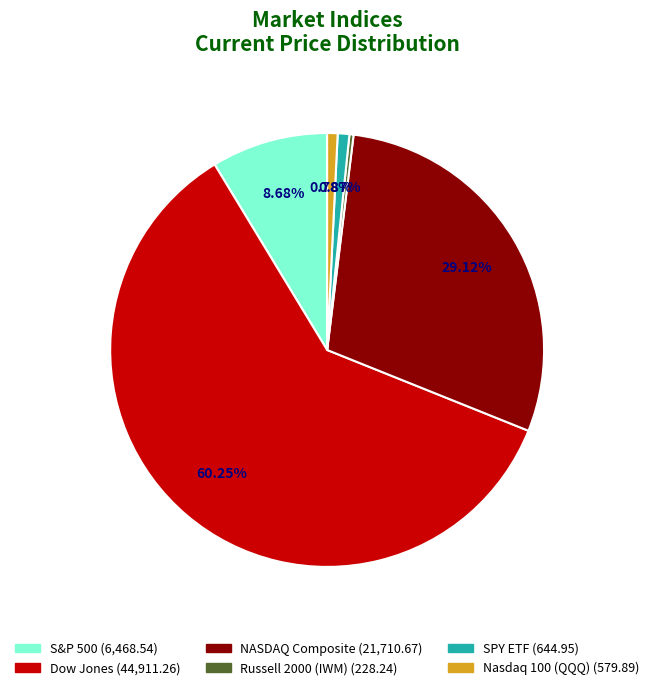

Between Russell 2000 (IWM) and SPY ETF, which is larger?

SPY ETF